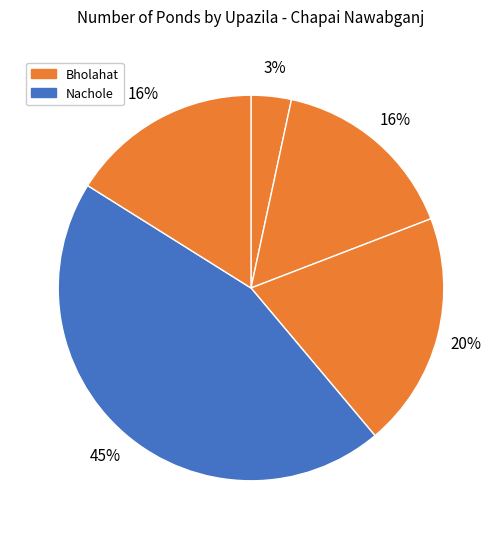

Rank the categories by value from lowest to highest.

Bholahat, Chapai Nawabganj Sadar, Shibganj, Gomastapur, Nachole